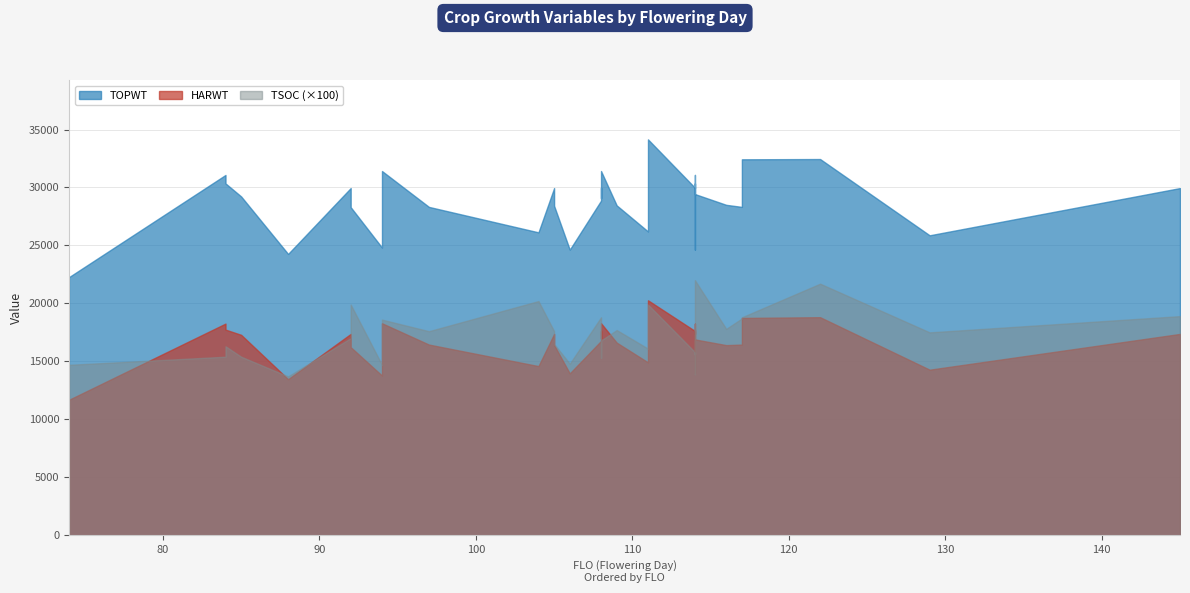

The value of HARWT at 114 is 15393. True or false?

True